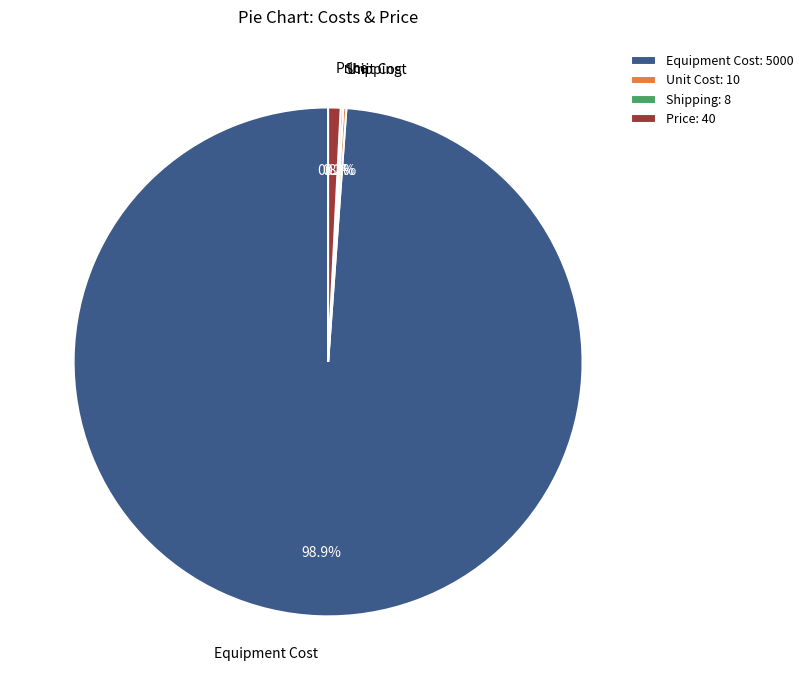

Does any single category account for the majority?

Yes